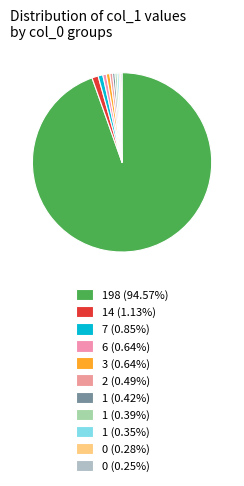

To the nearest percent, what is the average slice percentage?

9%